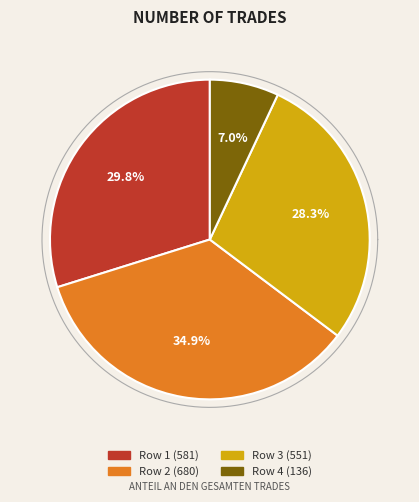

The 551 slice represents 28% of the pie. True or false?

True